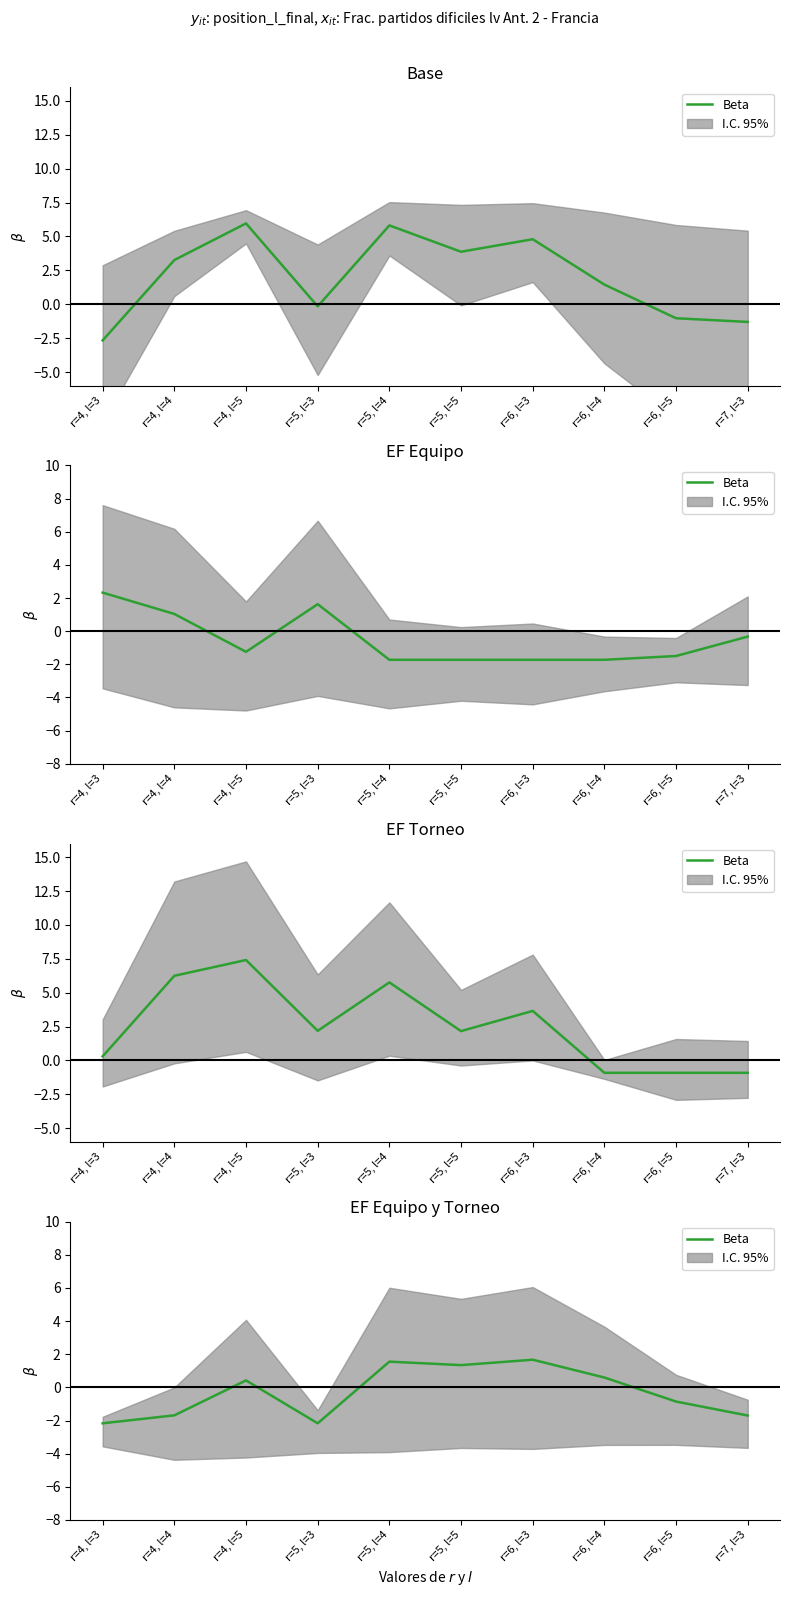

At which label does the data first exceed 0?

r=4, l=5